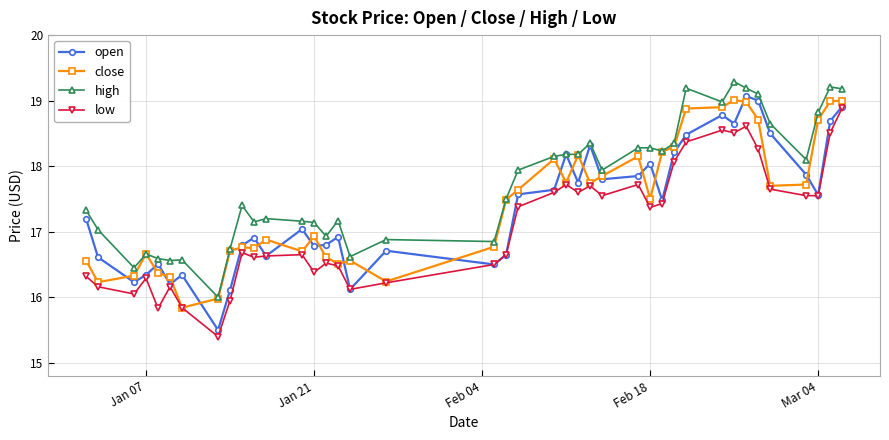

Which series has the largest total across all categories?

high